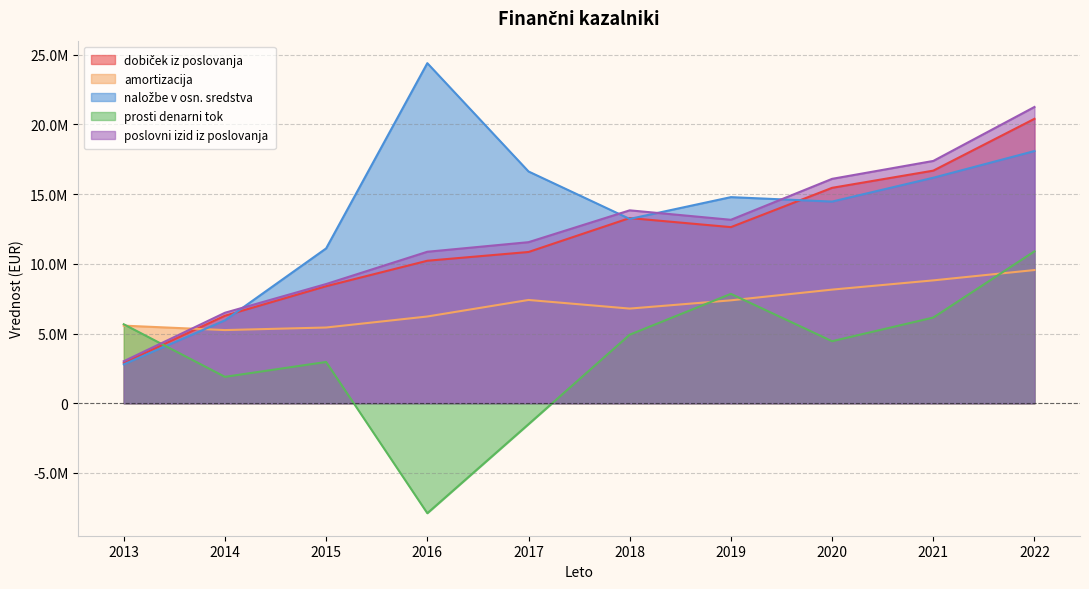

Reading left to right, extract all data points from this chart.

dobiček iz poslovanja: 2885192.0	6276734.0	8390559.0	10217587.0	10844757.0	13278046.5	12627616.6	15444719.1	16677262.5	20392668.6
amortizacija: 5564053.0	5246451.0	5430337.0	6219574.0	7405570.0	6787305.8	7378548.6	8147365.2	8809492.5	9549969.8
naložbe v osn. sredstva: 2786552.0	5944315.0	11102237.0	24382154.0	16617228.0	13216163.2	14777374.5	14458458.8	16168236.2	18081167.9
prosti denarni tok: 5662693.0	1893502.0	2959891.0	-7884376.0	-1501124.0	4914586.2	7843034.9	4448263.8	6143218.0	10891907.1
poslovni izid iz poslovanja: 3011623.0	6487750.0	8547168.0	10861125.0	11548315.0	13831298.5	13153767.3	16088249.0	17372148.4	21242363.1